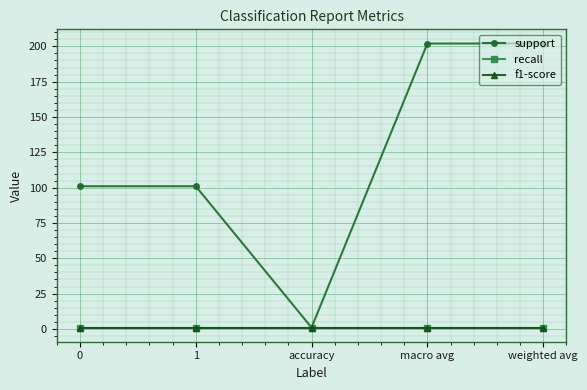

Which series has the largest total across all categories?

support